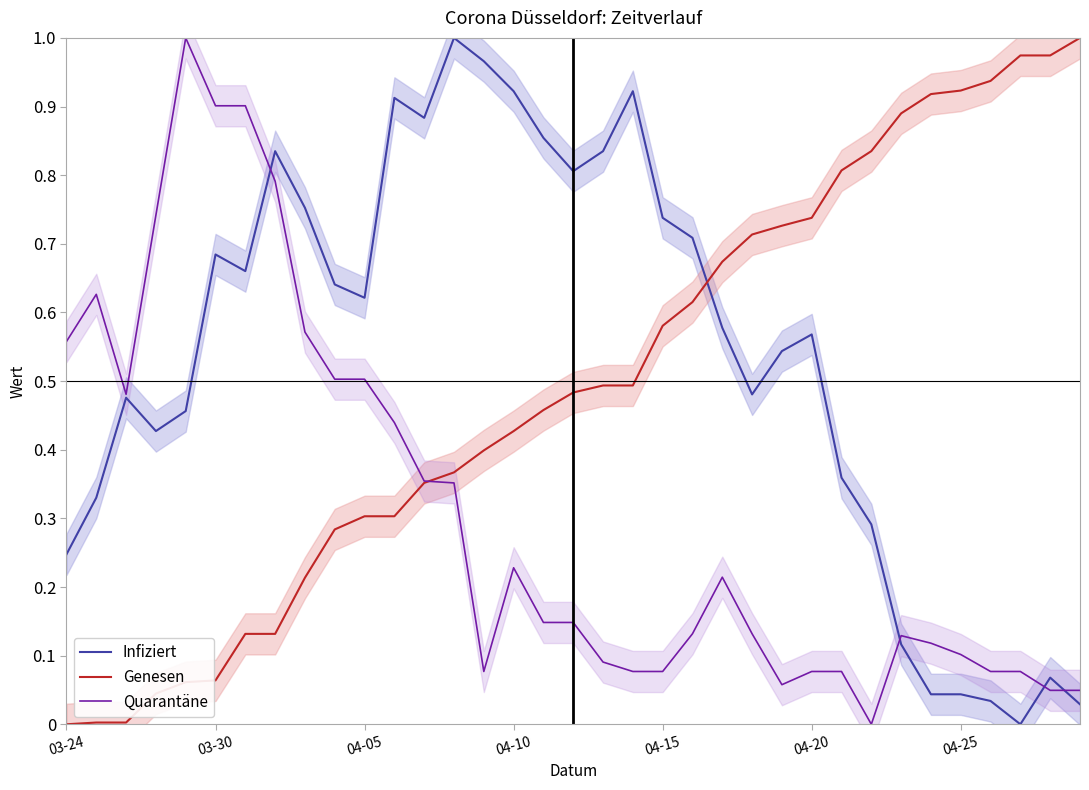

What is the total value across all series at 29?

1.1